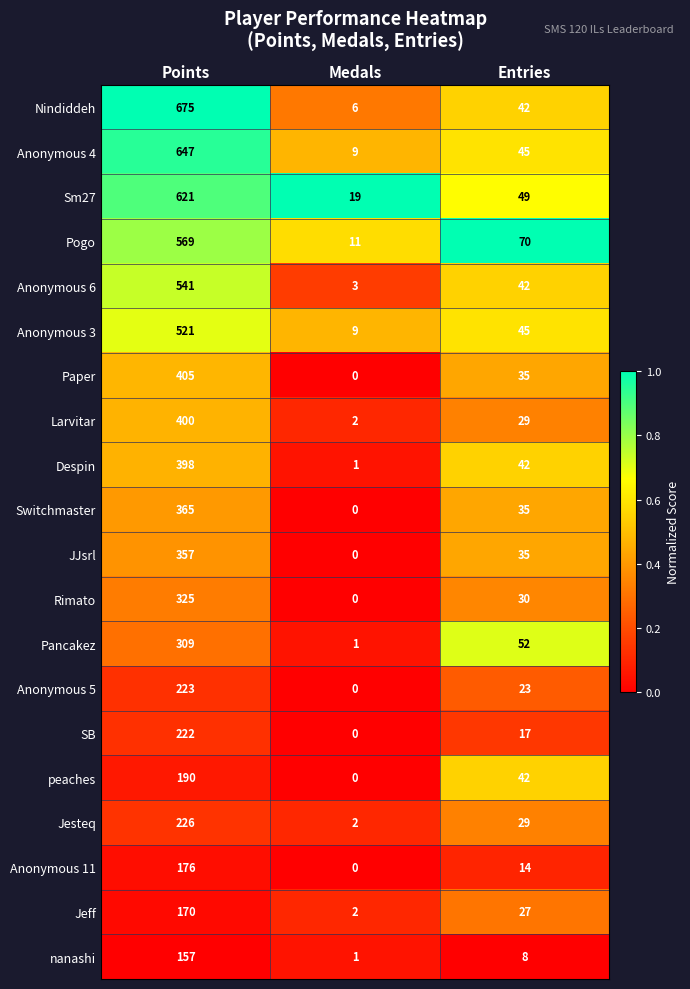

The nanashi series shows 11 at Entries. True or false?

False